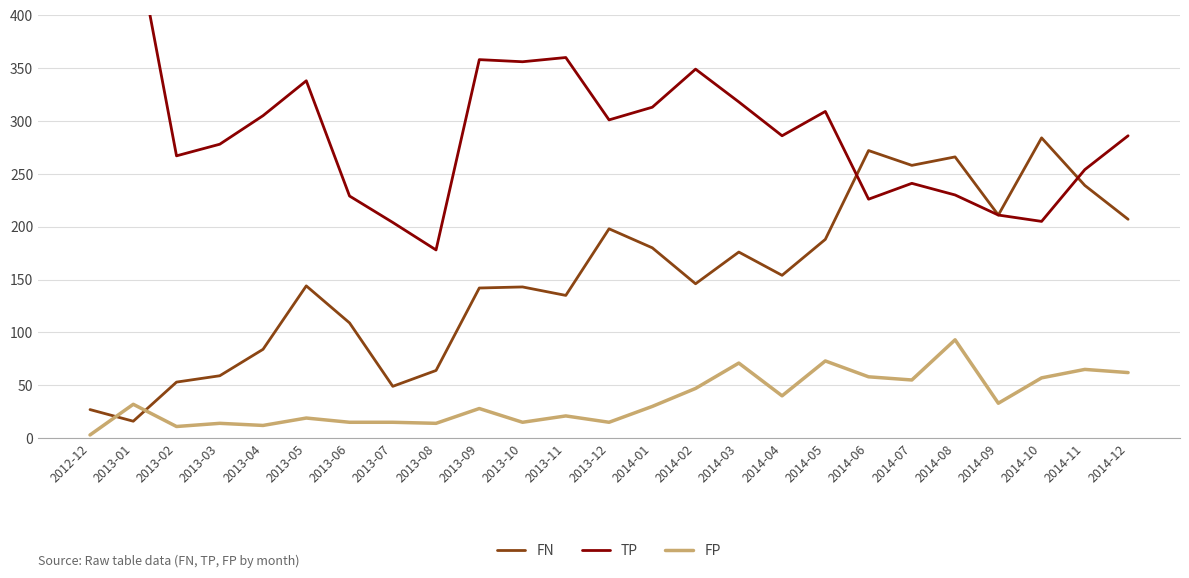

True or false: FN and TP cross at least once.

True